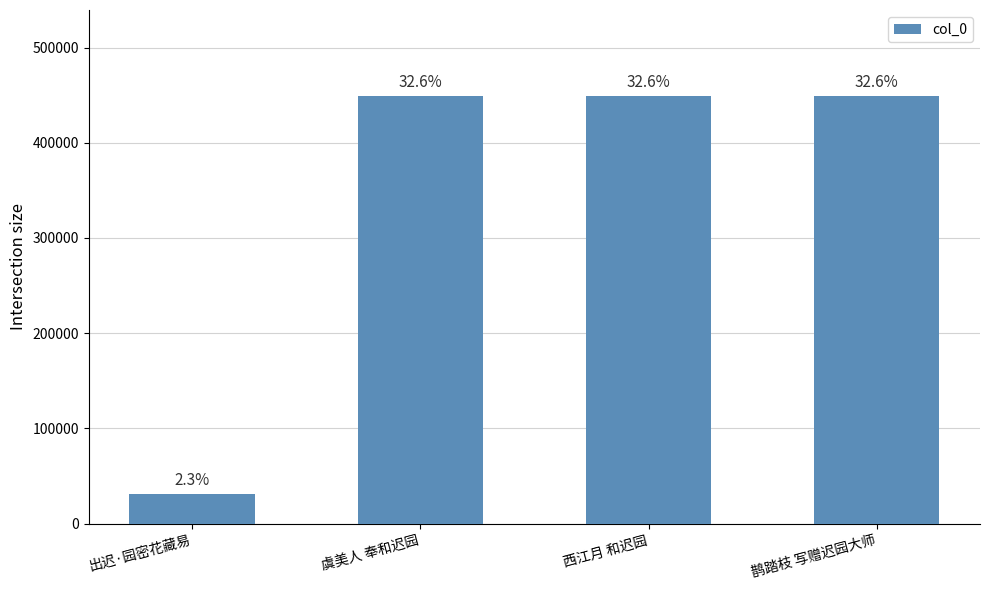

How many bars are there in total?

4